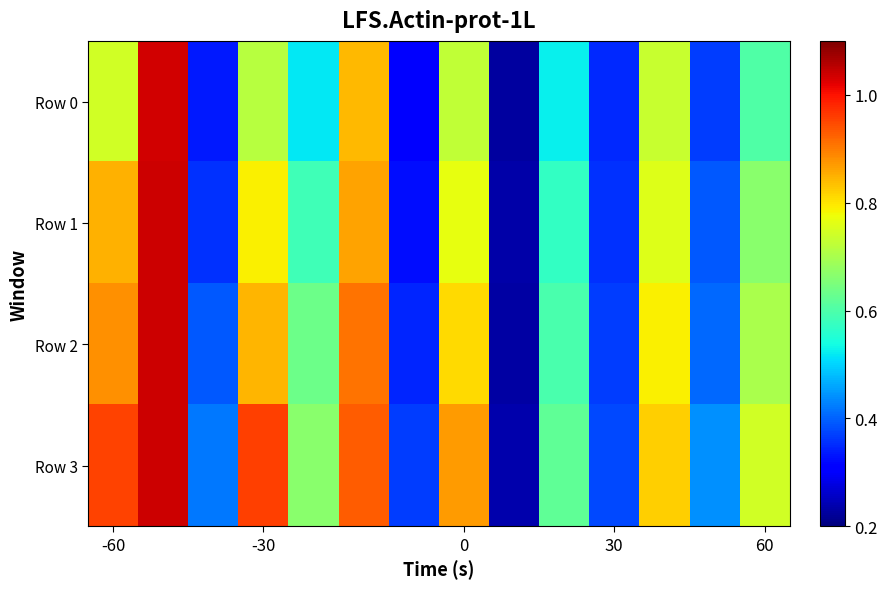

Rank the series by their average value, from highest to lowest.

Row 3, Row 2, Row 1, Row 0